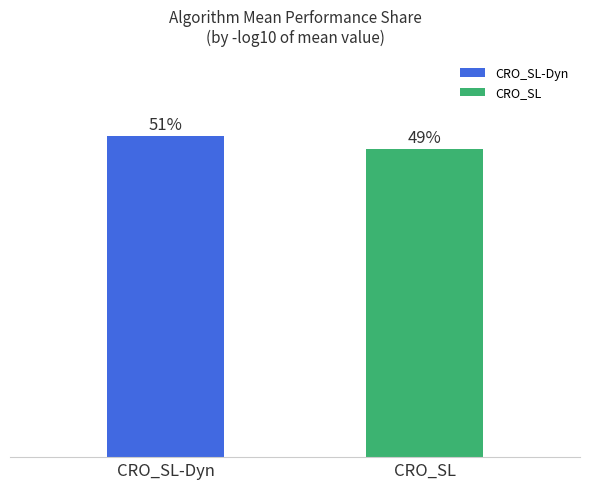

At which label does the data first exceed 51?

CRO_SL-Dyn